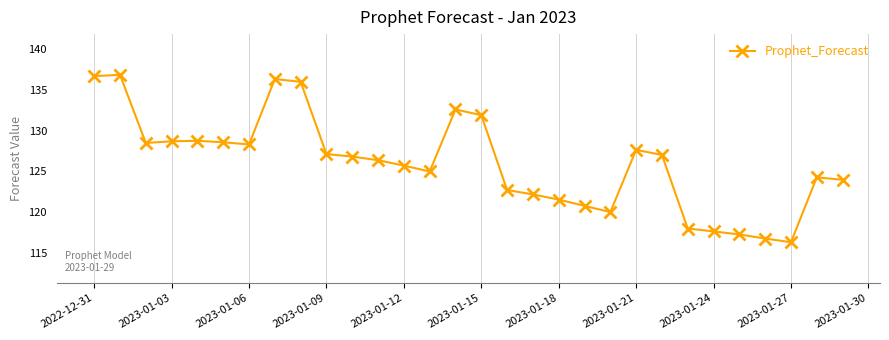

What is the difference between the second highest and minimum values?

20.4